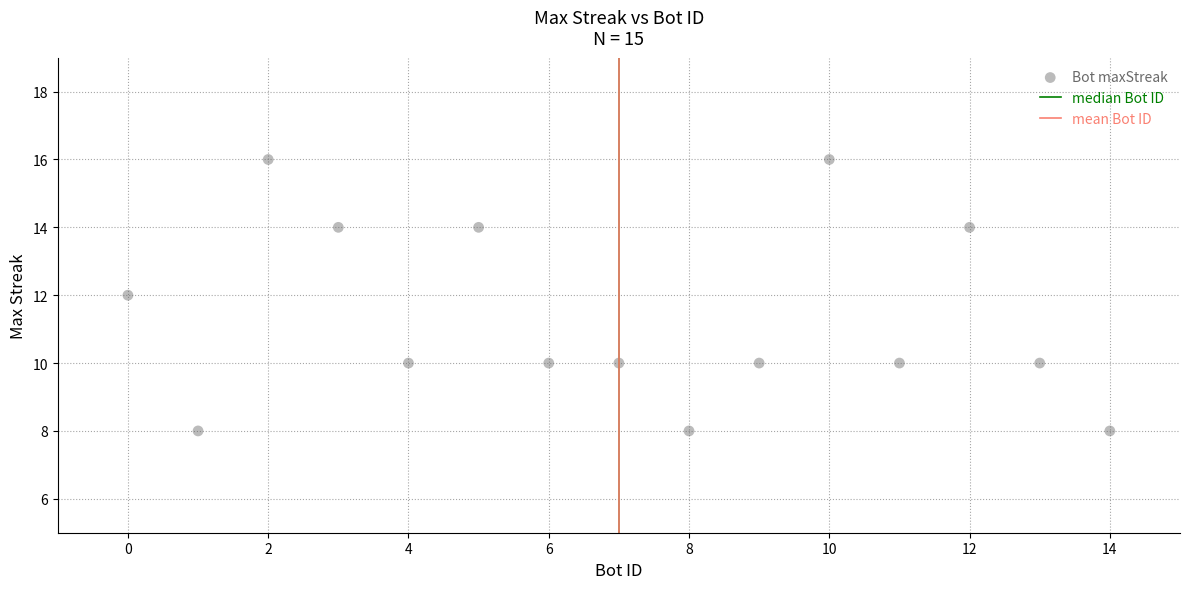

What is the range of X values (max minus min)?

14